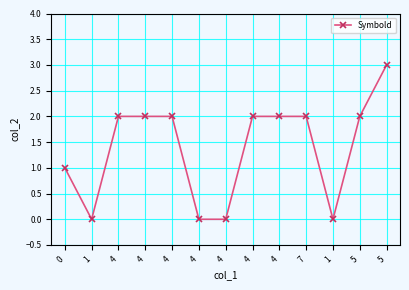

Reading right to left, what are all the values shown in this chart?

5=3	5=2	1=0	7=2	4=2	4=2	4=0	4=0	4=2	4=2	4=2	1=0	0=1